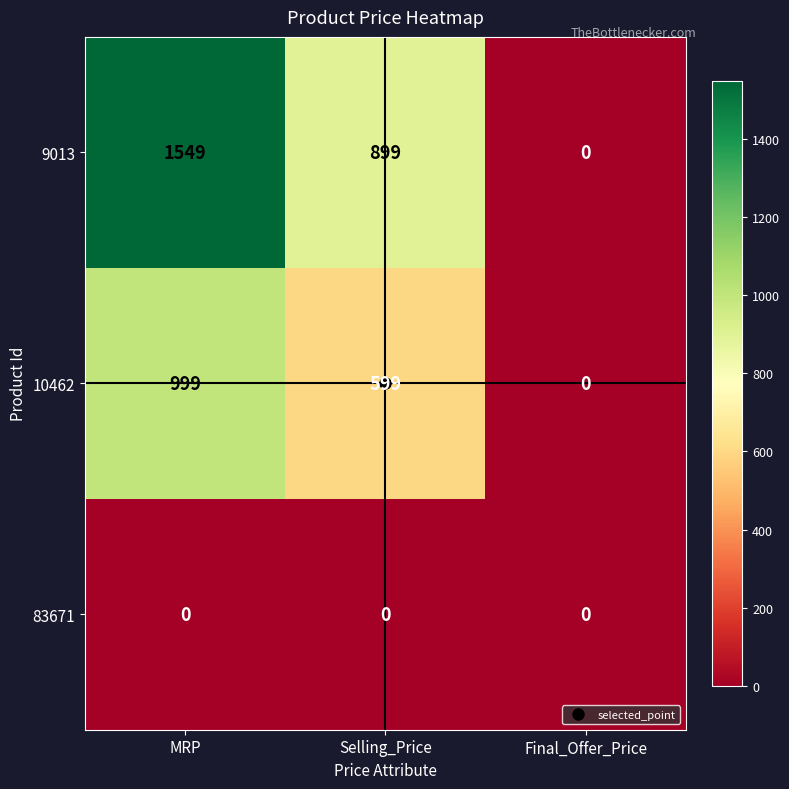

What is the difference between the highest and lowest values at Selling_Price?

899